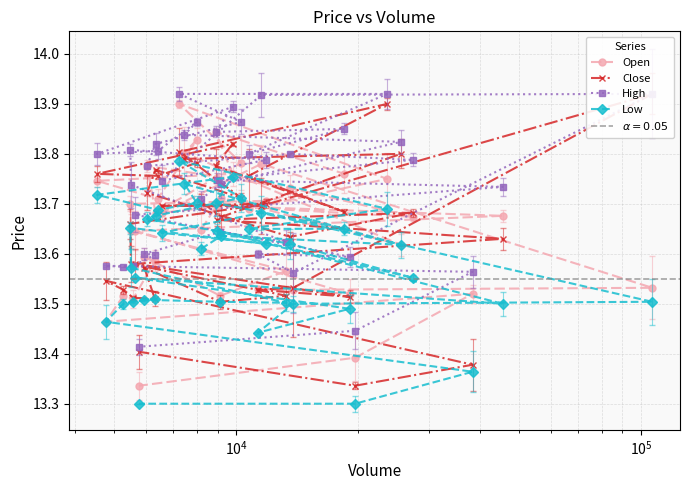

Count the Open values in the range 13 to 14.

40